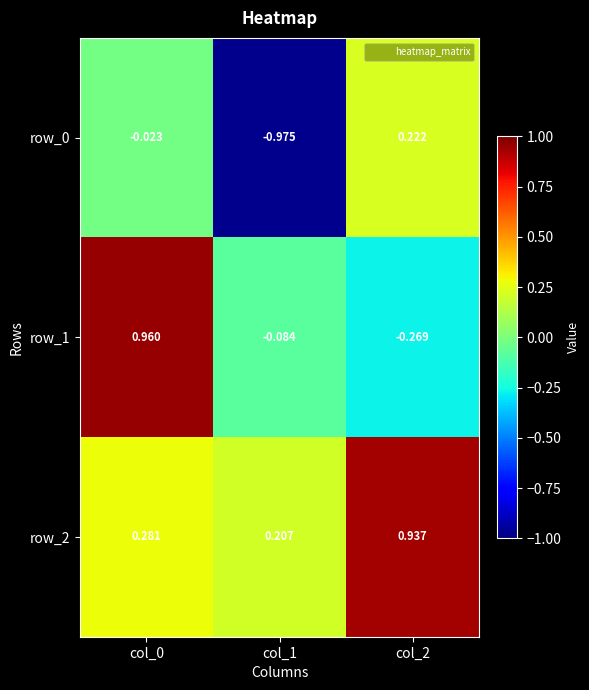

Is the value of row_1 at col_0 greater than the value of row_0 at col_2?

Yes